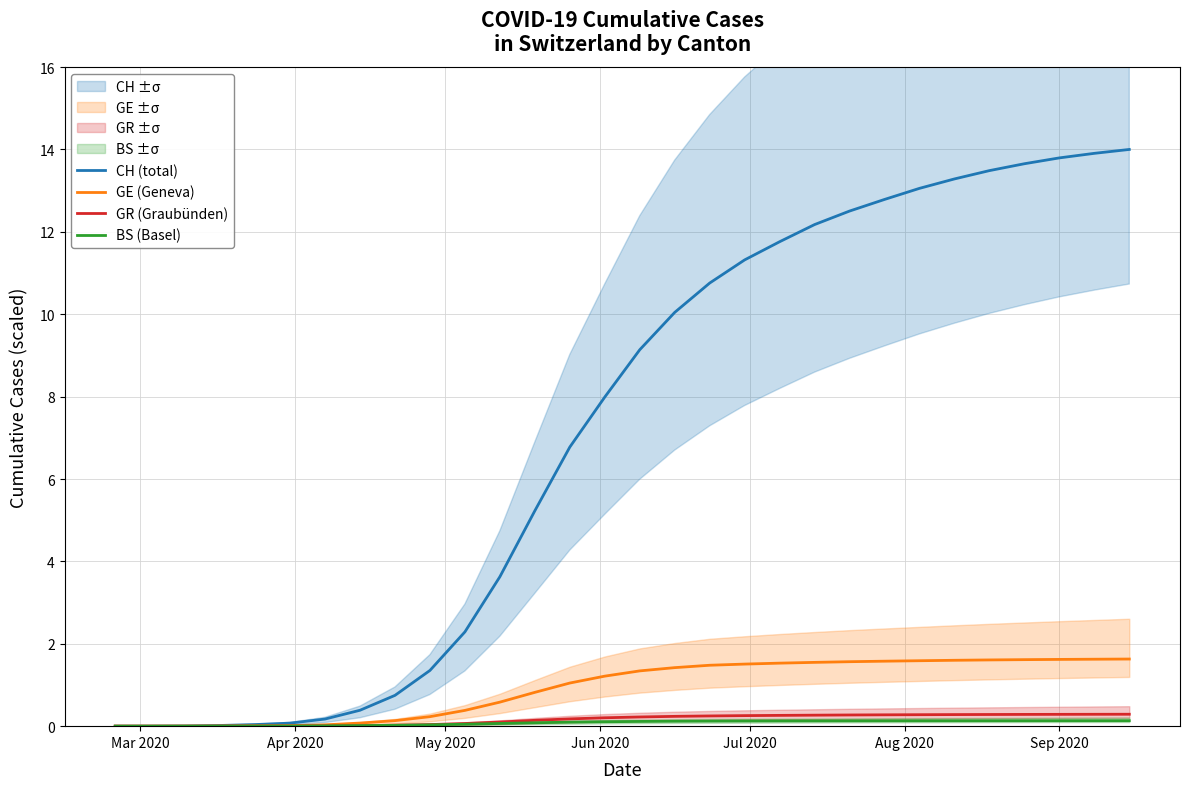

True or false: BS (Basel) and CH (total) intersect in this chart.

False